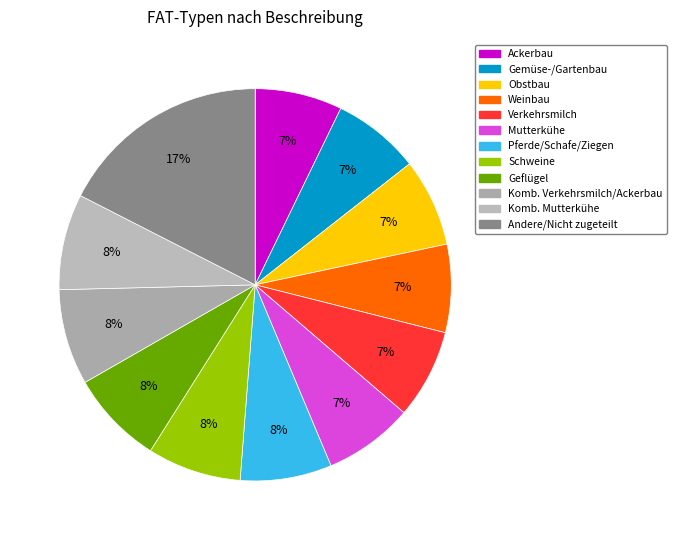

How many segments does this pie chart have?

12